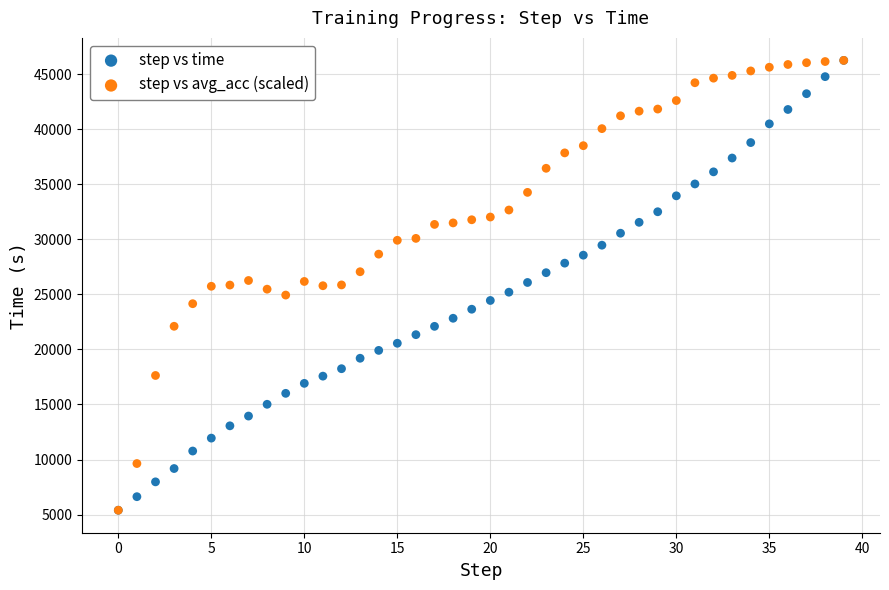

What are all the series names shown in the legend?

step vs time, step vs avg_acc (scaled)